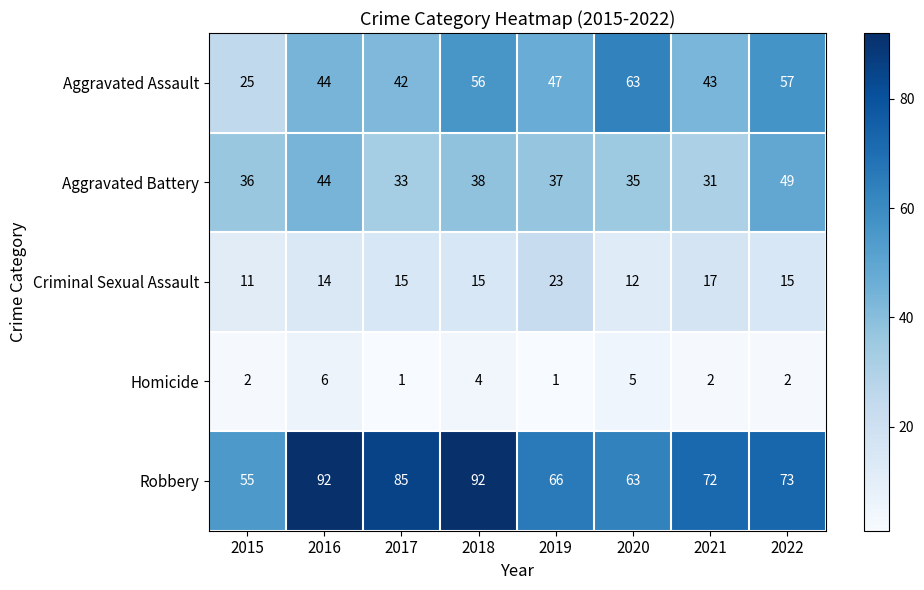

Where is Aggravated Assault nearest to the value 44?

2016